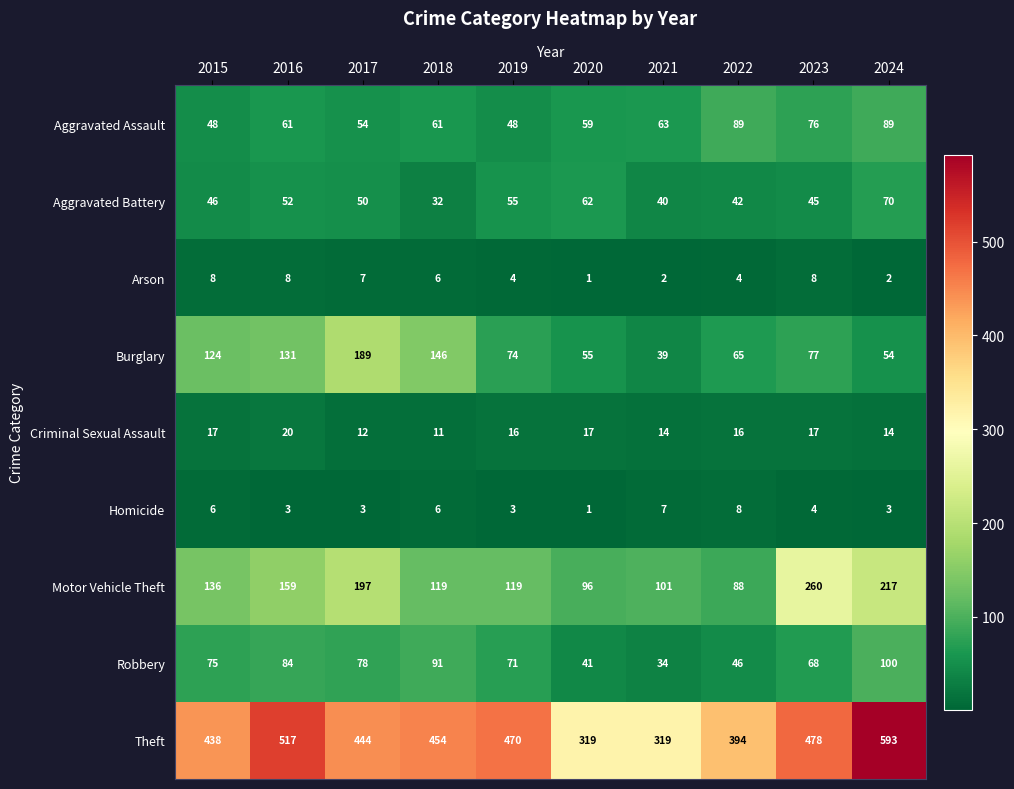

The value of Aggravated Battery at 2022 is 42. True or false?

True